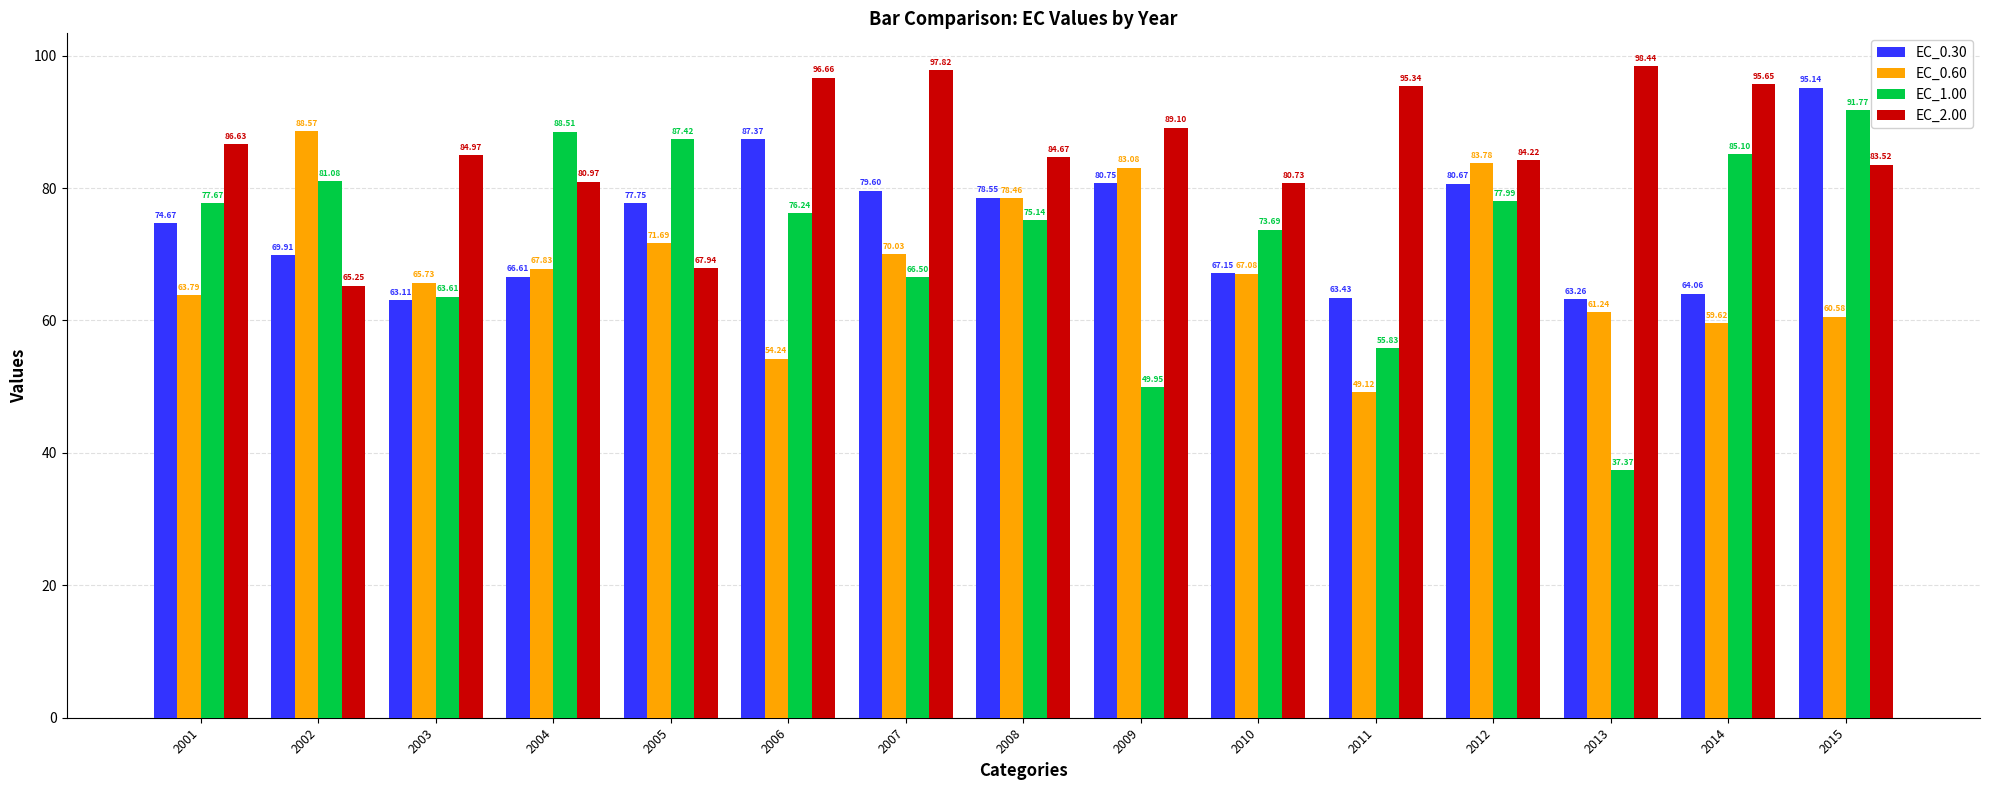

At which label does EC_0.60 first exceed 67?

2002